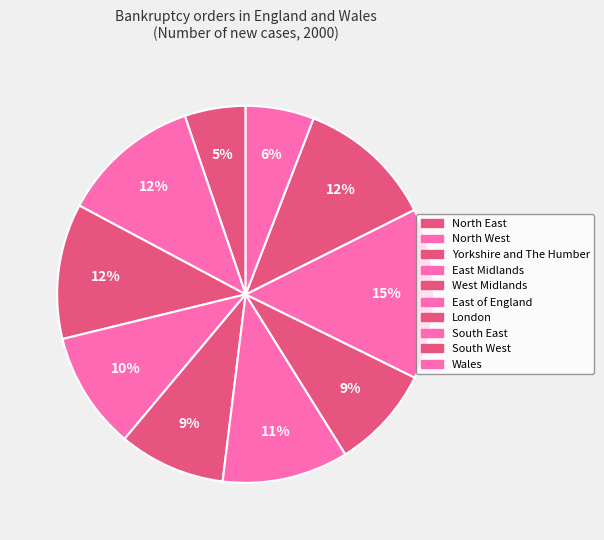

What percentage is the South East slice, to the nearest percent?

15%